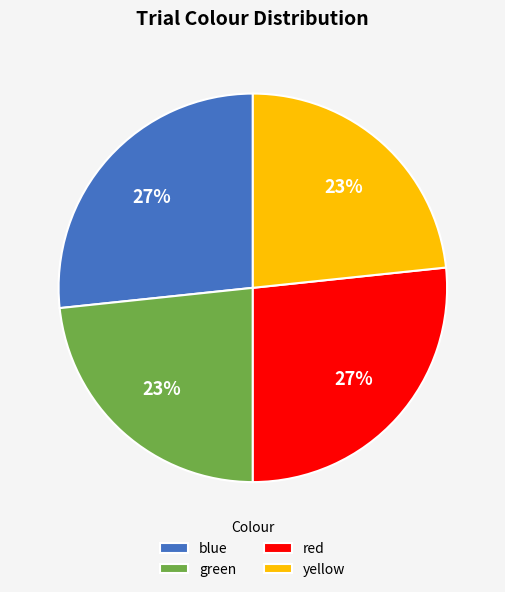

Does red represent more than half of the total?

No